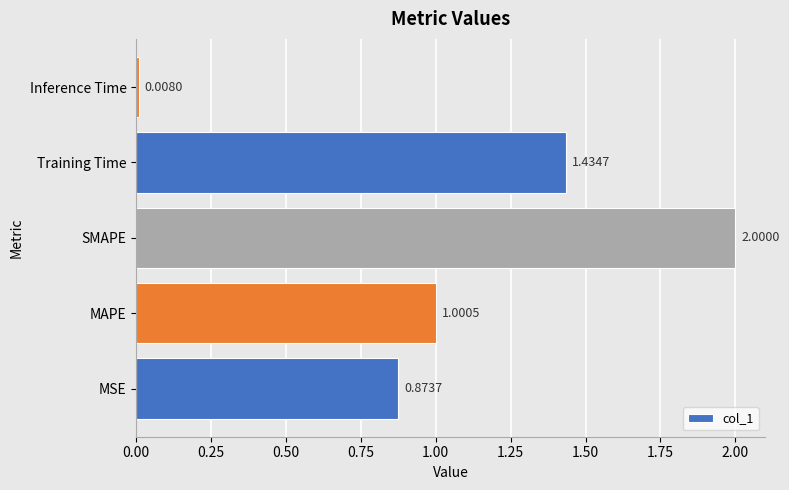

Approximately how many times larger is the value at Training Time compared to SMAPE?

0.7